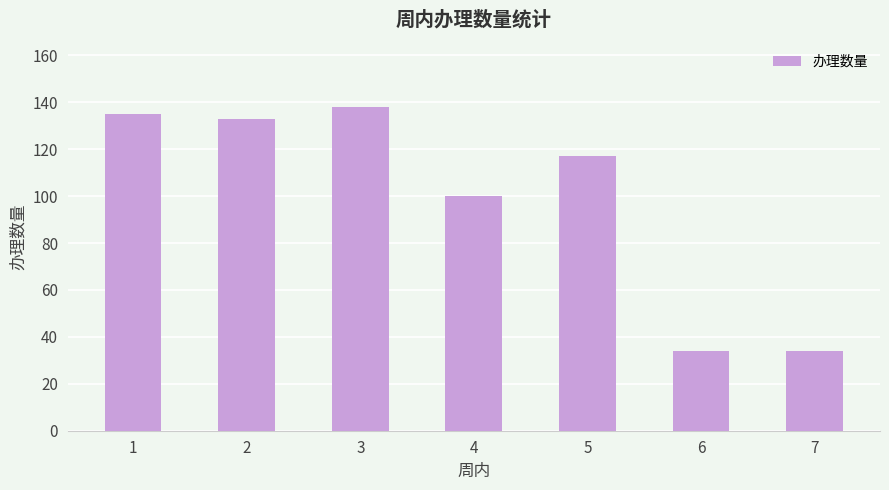

How many data points are less than 117?

3